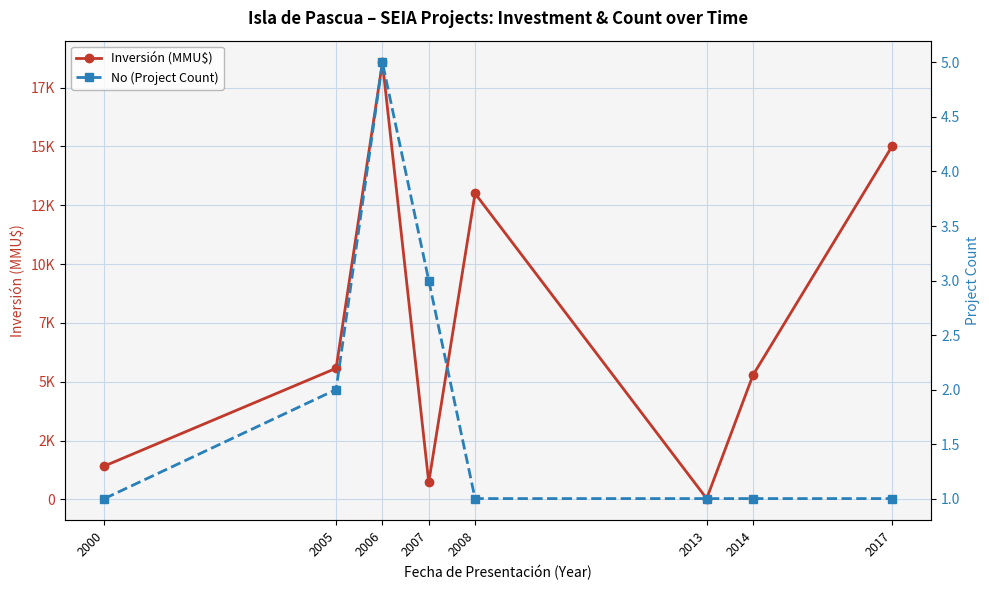

What is the total value across all series at 2000?

1421